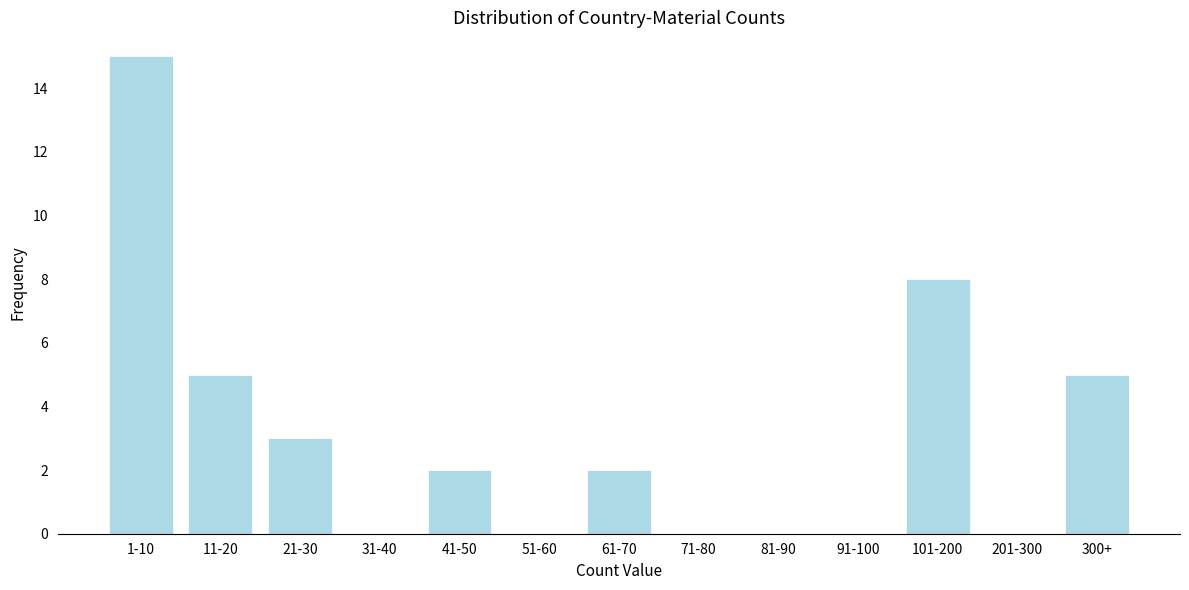

Reading left to right, list all the values displayed in this chart.

1-10=15	11-20=5	21-30=3	31-40=0	41-50=2	51-60=0	61-70=2	71-80=0	81-90=0	91-100=0	101-200=8	201-300=0	300+=5